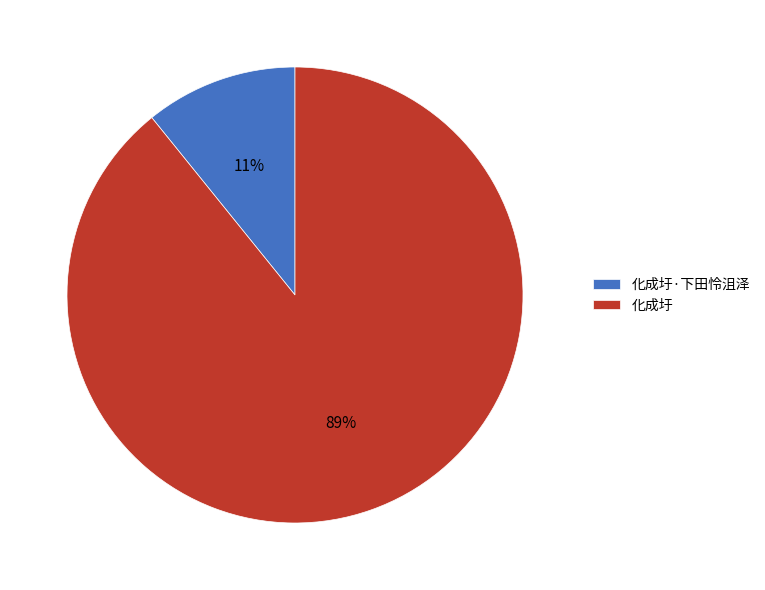

To the nearest percent, what is the difference between the largest and smallest slice percentages?

78%